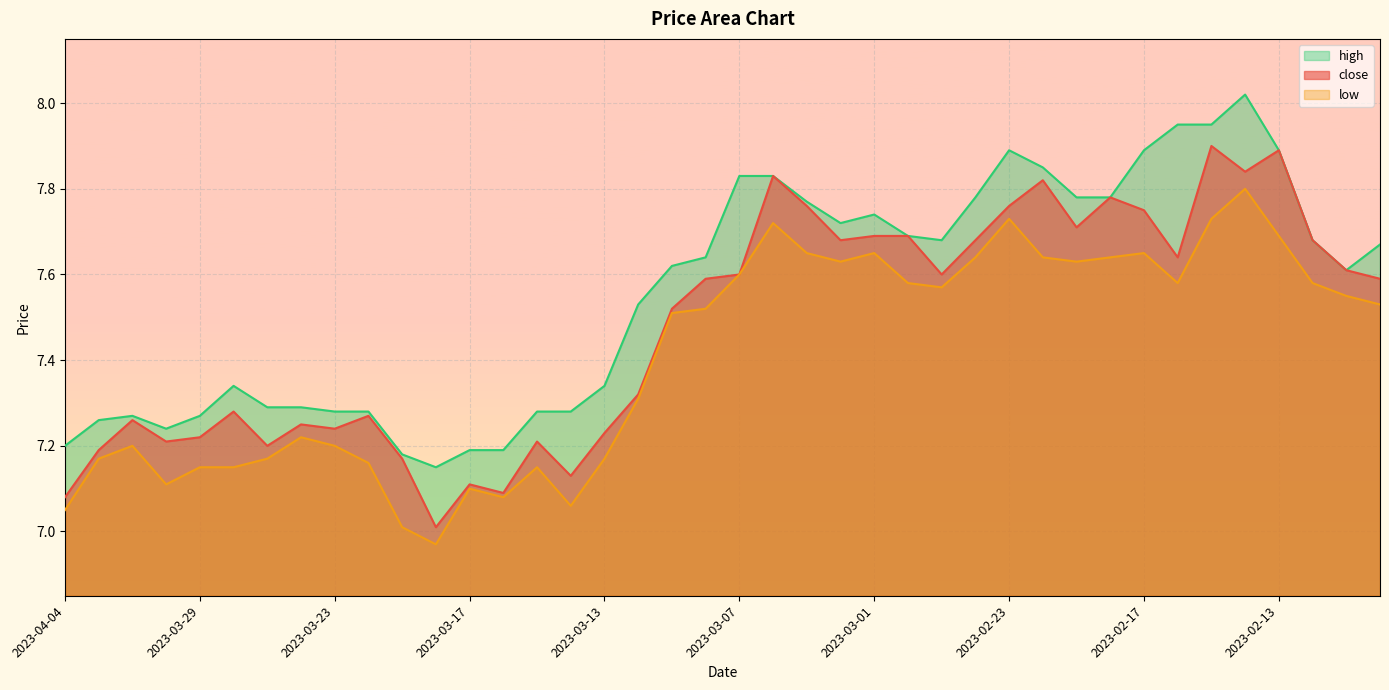

Rank the series by their maximum value, from lowest to highest.

low, close, high